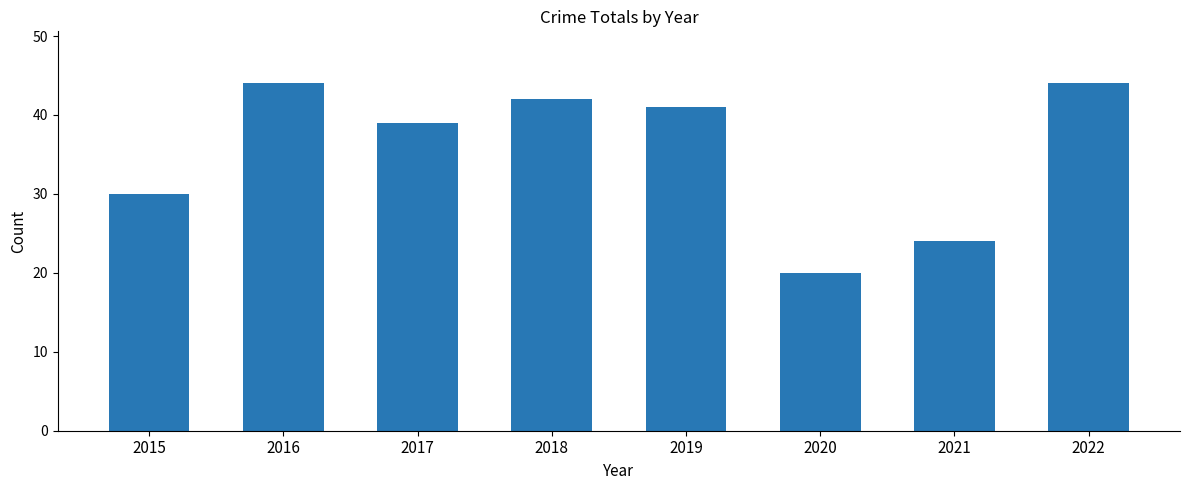

What is the maximum value shown in the chart?

44